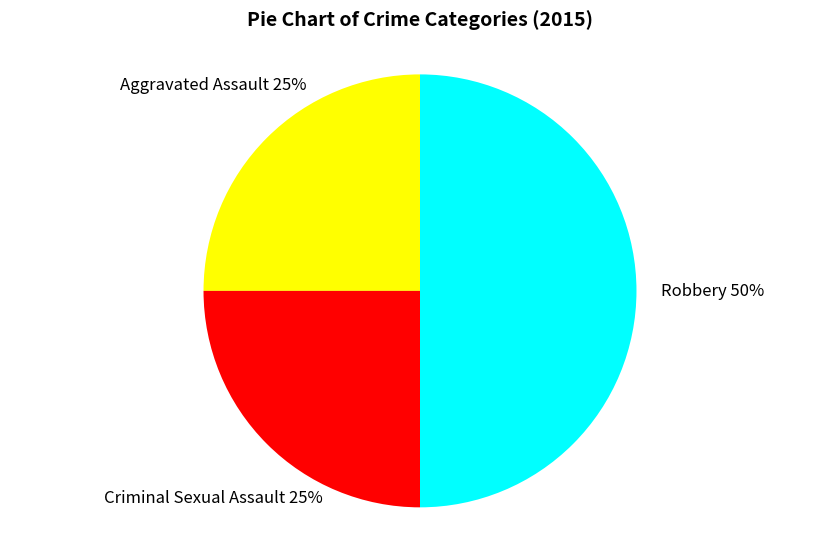

Combined, do Aggravated Assault and Robbery account for over 50%?

Yes